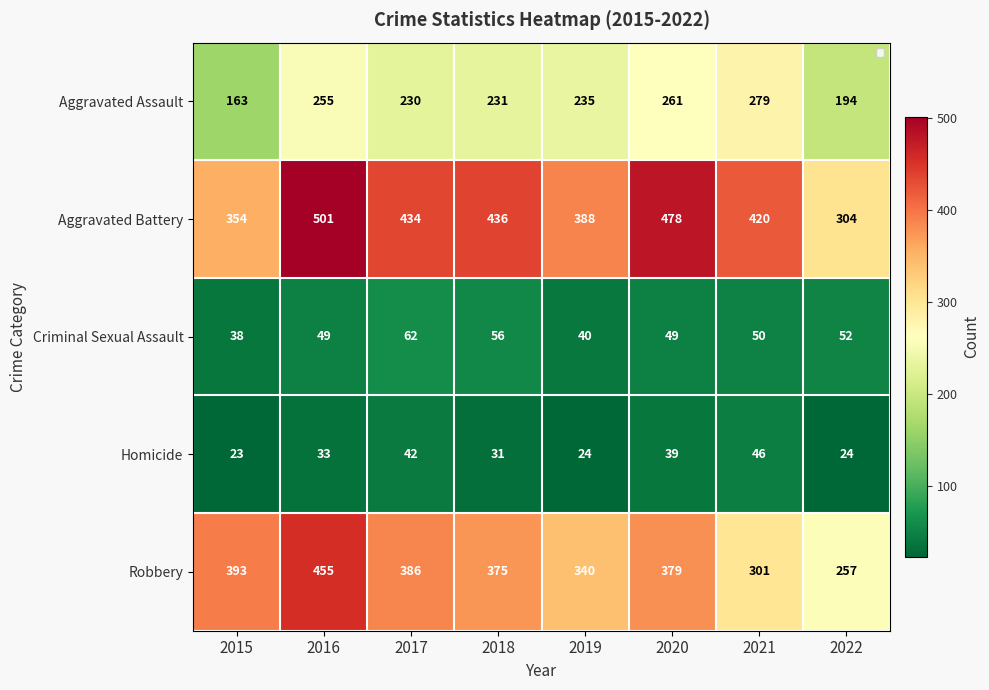

Where is Robbery nearest to the value 356?

2019